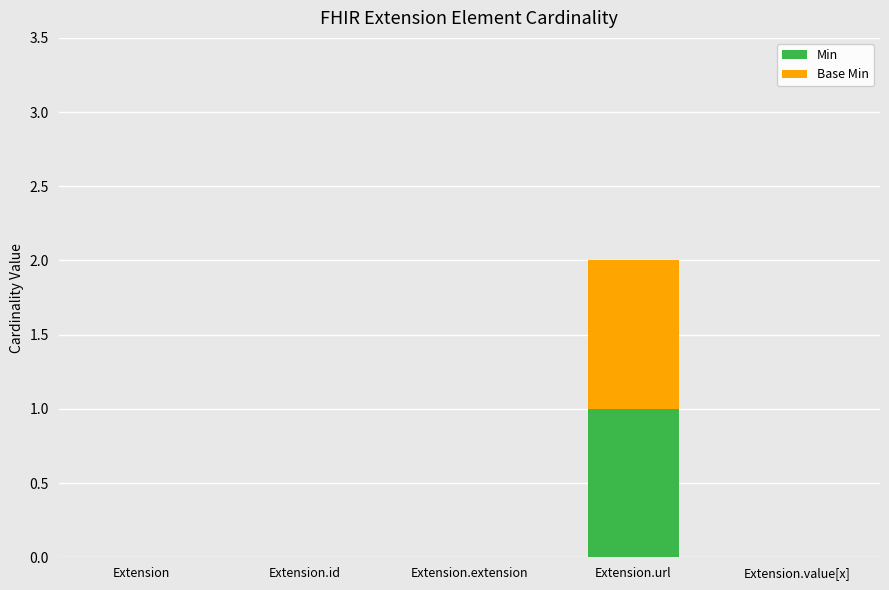

Does the chart contain stacked bars?

Yes